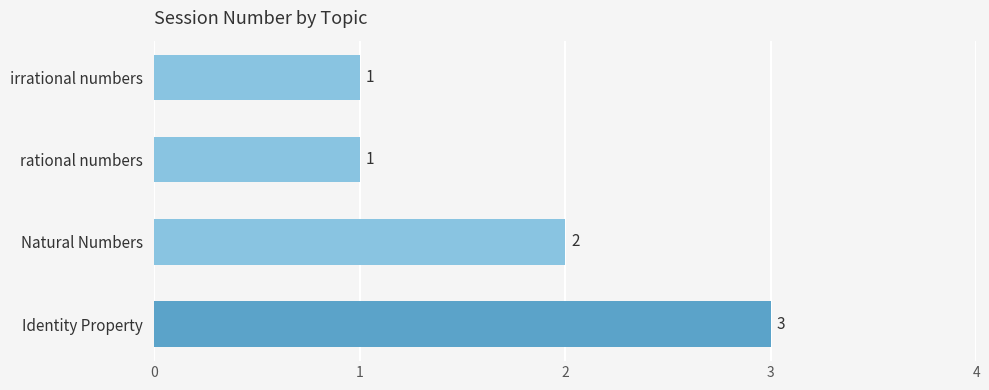

Approximately how many times larger is the value at rational numbers compared to irrational numbers?

1.0